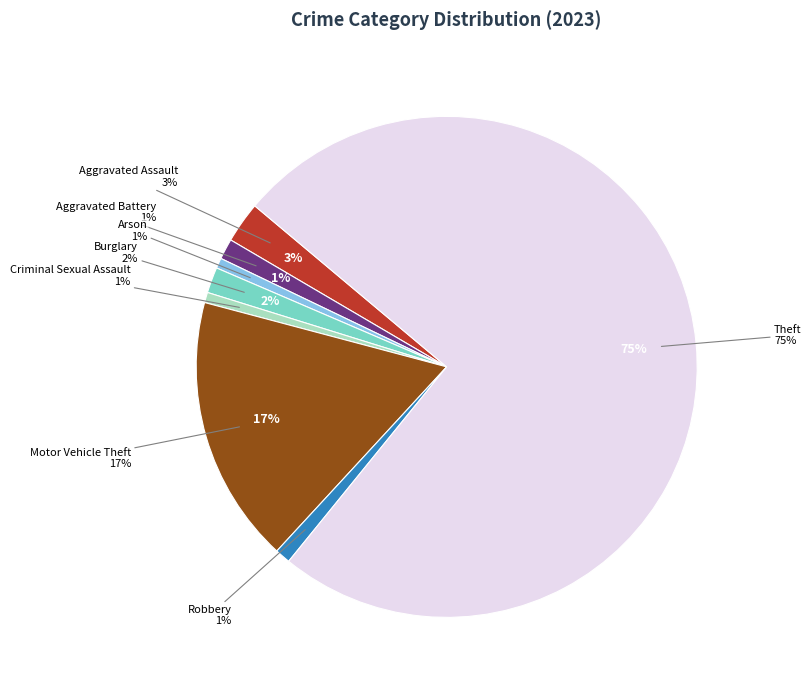

Which slice represents more than half of the pie?

Theft